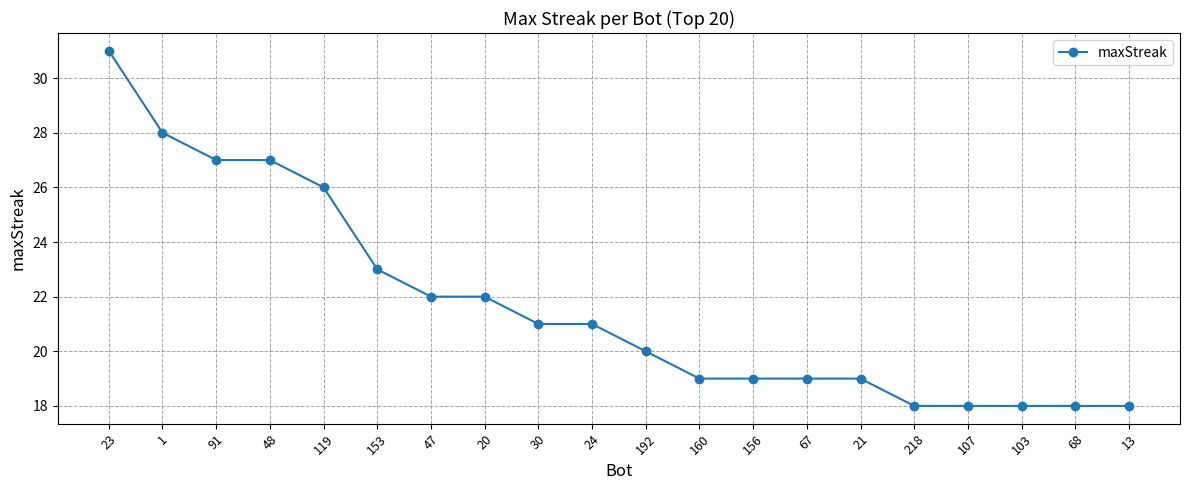

Does the chart have visible grid lines?

Yes